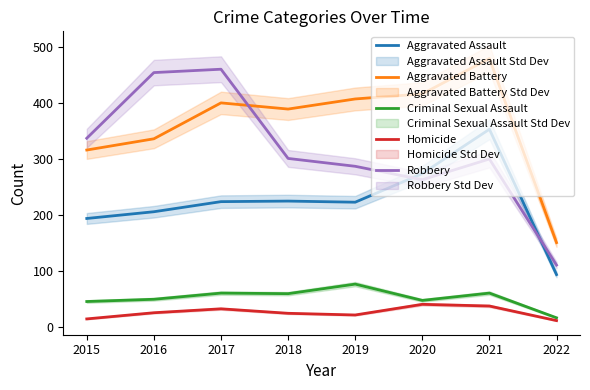

True or false: Homicide and Criminal Sexual Assault cross at least once.

False